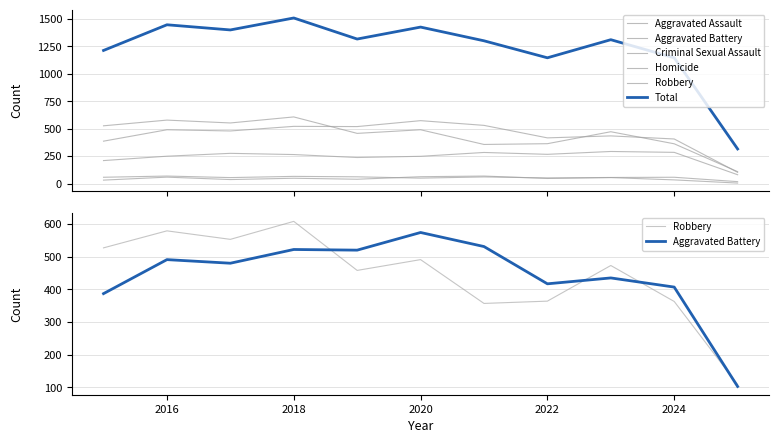

What is the value of the Homicide point at the 11th from the left?

5